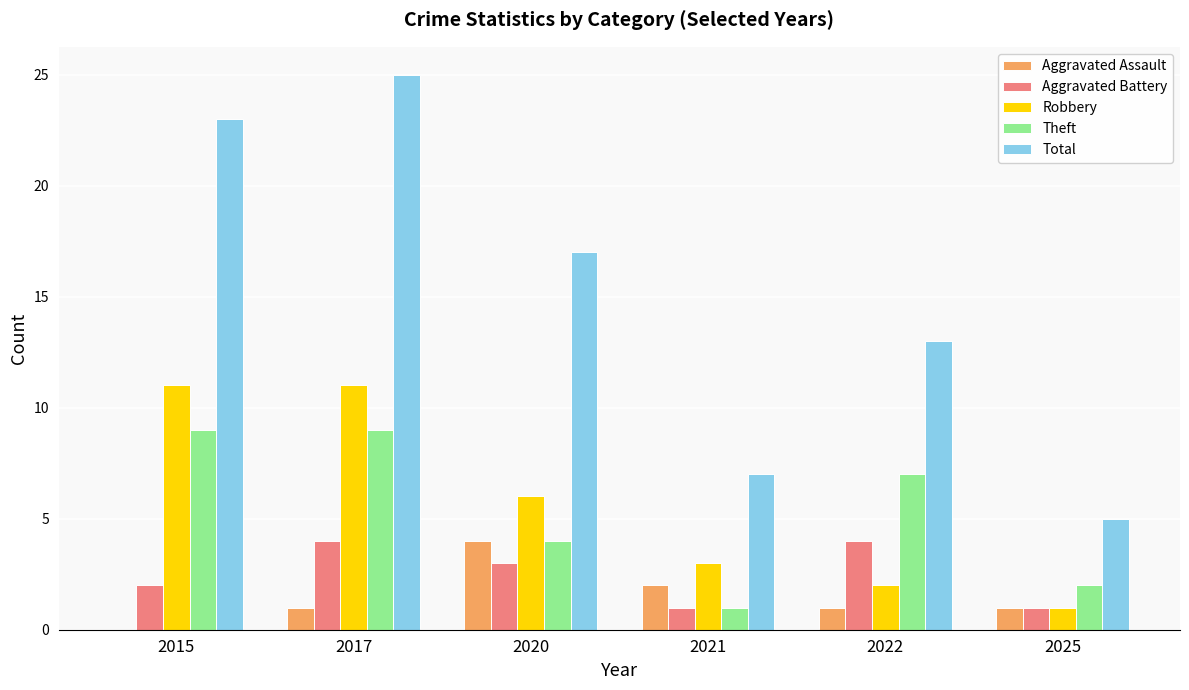

Which series has the largest total across all categories?

Total